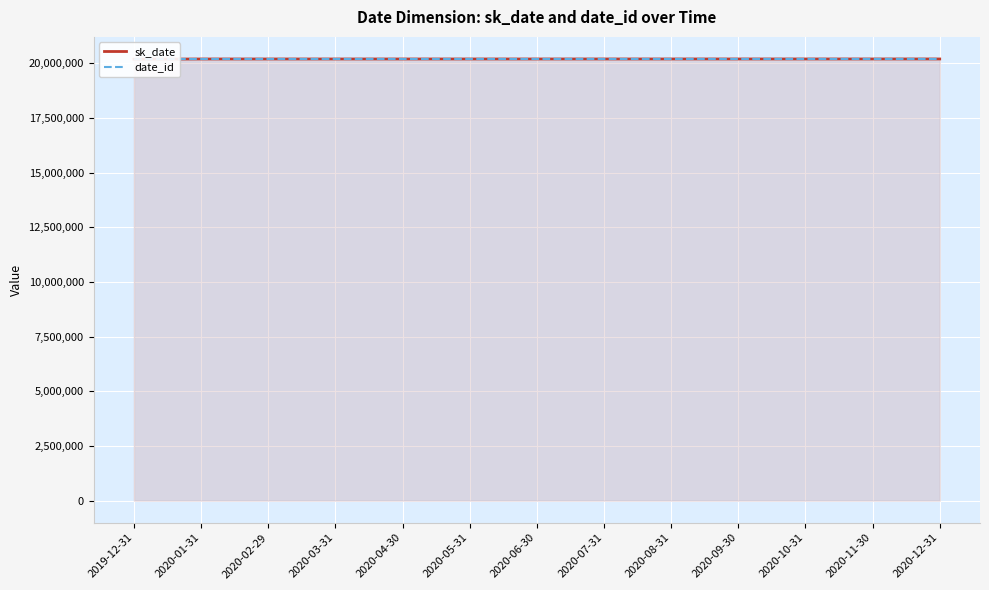

How many data points in sk_date are less than 20200630?

6